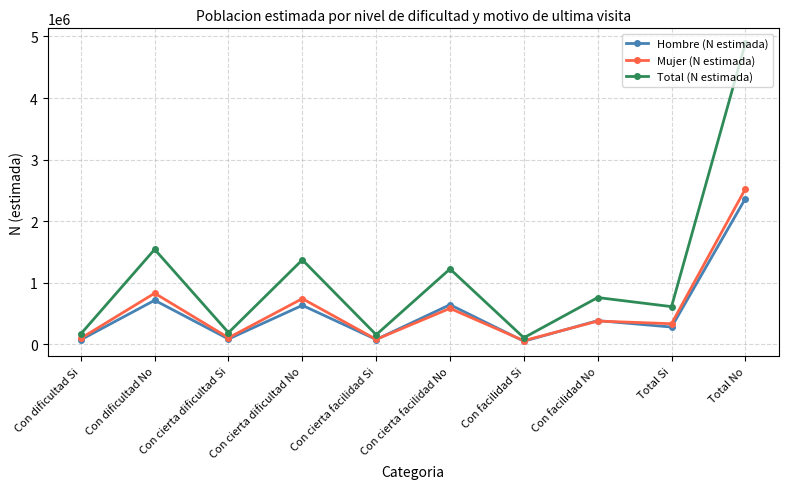

Which series has the largest range (max minus min)?

Total (N estimada)